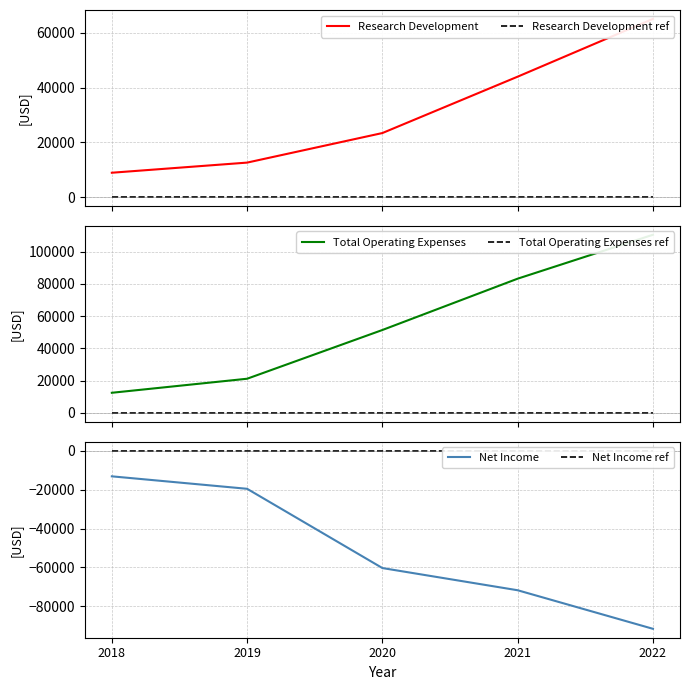

How many data points does each series have?

5